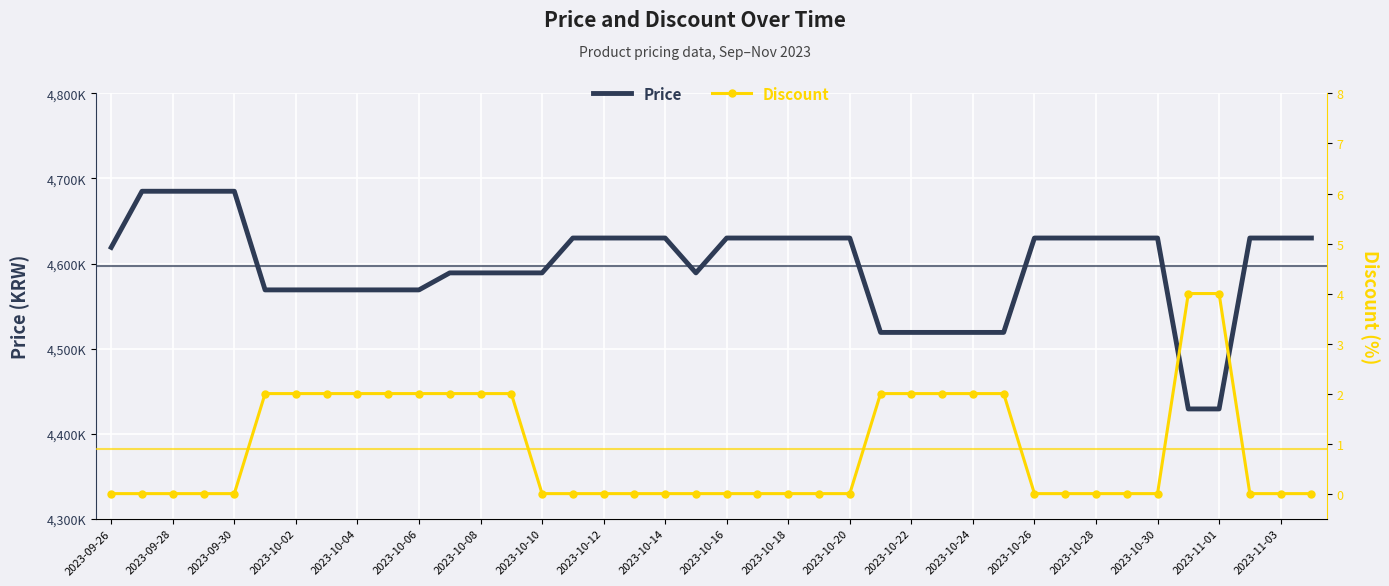

True or false: Price has more than 1 points higher than both neighbors.

False